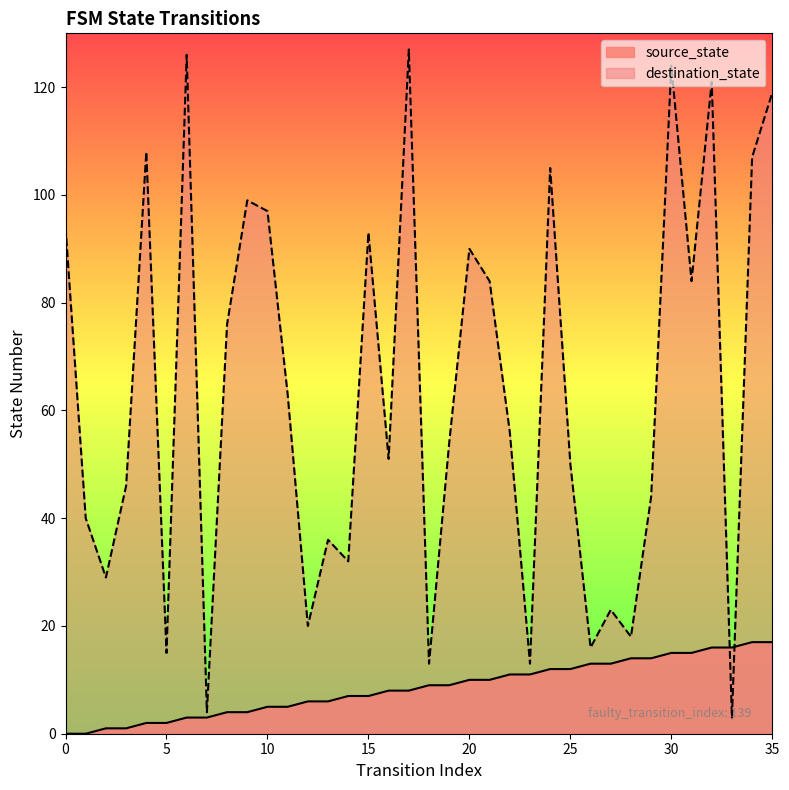

How many values in the destination_state series are below 56?

18